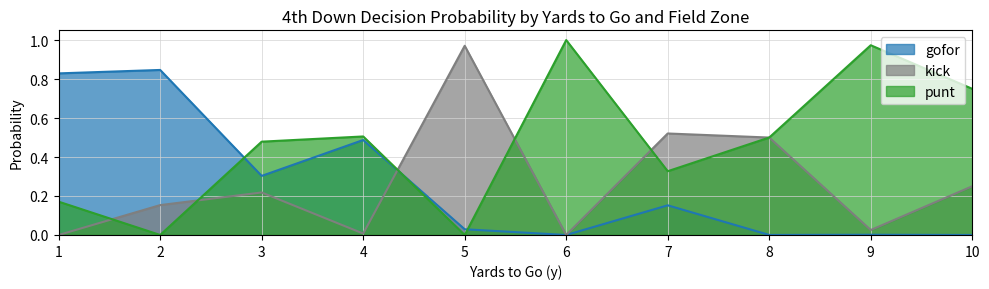

Which category has the highest value in the punt series?

6